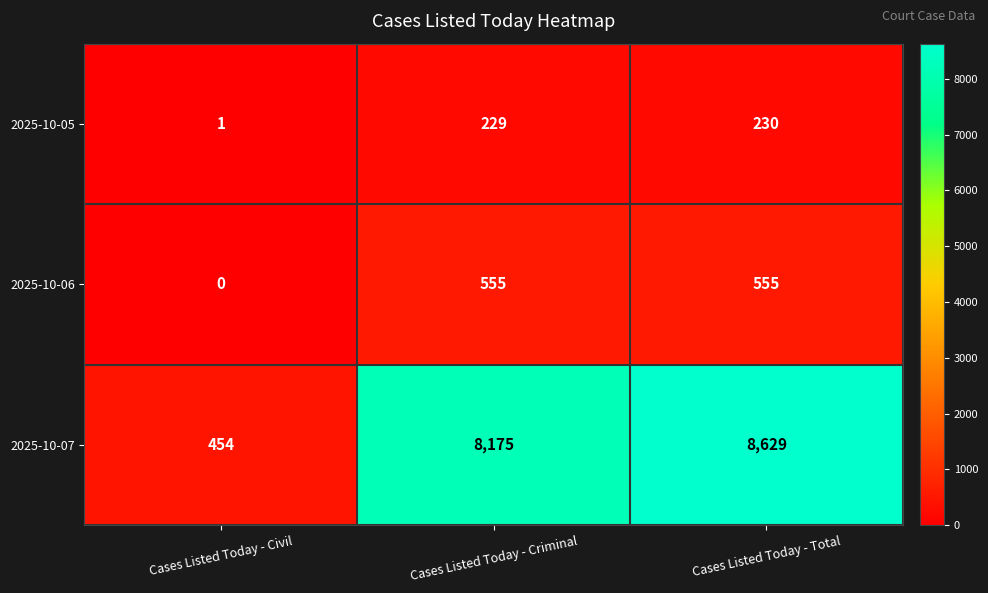

What value does the 2025-10-07 series have at Cases Listed Today - Civil?

454